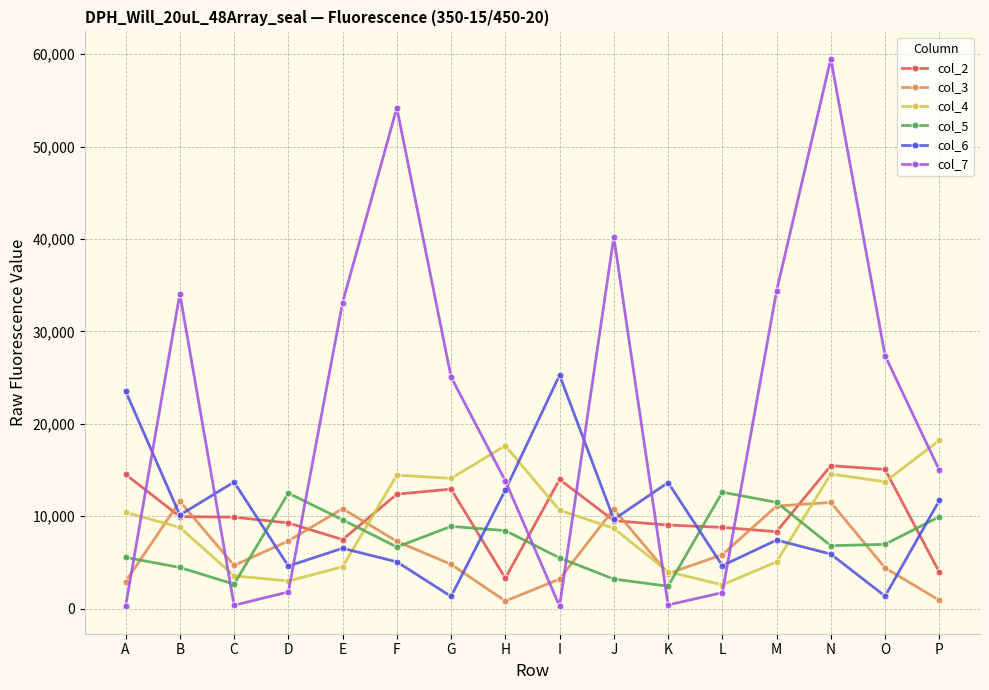

Where is the first local minimum for col_7?

C